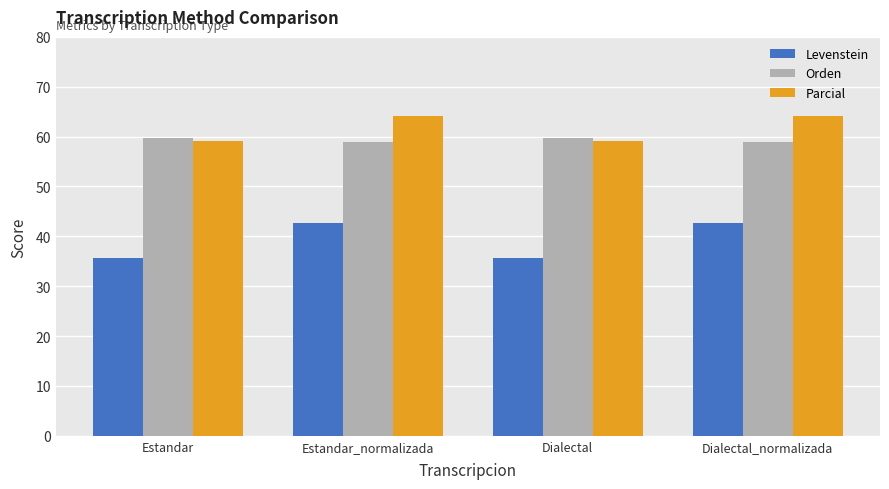

At how many categories does at least one series exceed 38?

4